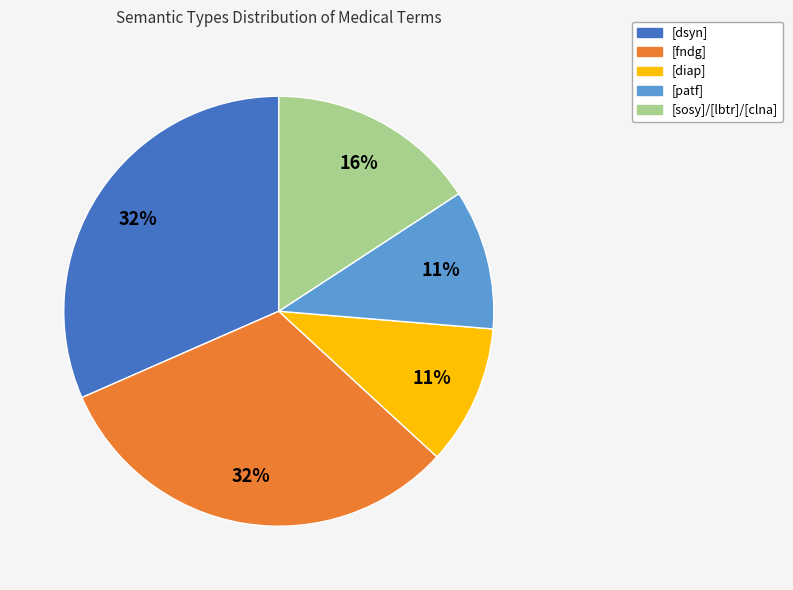

Is the sum of [dsyn] and [patf] greater than half?

No